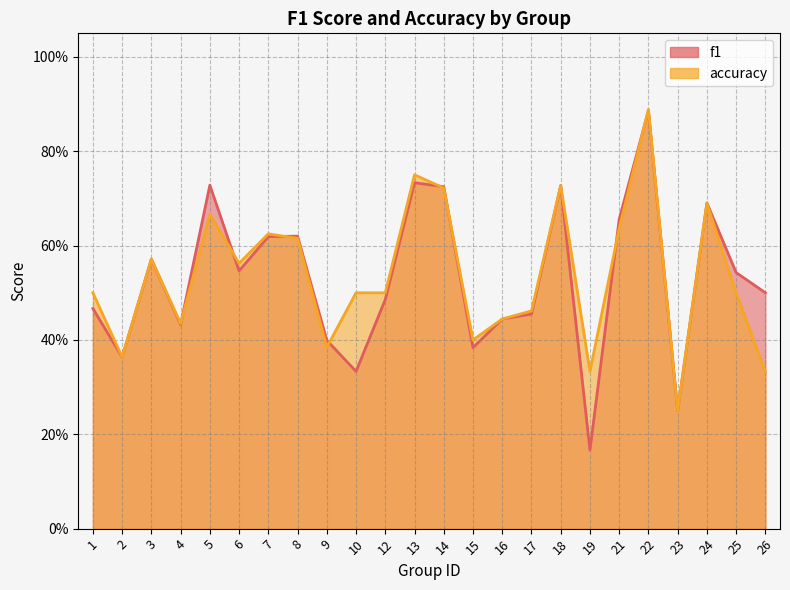

Which series has the largest total across all categories?

accuracy